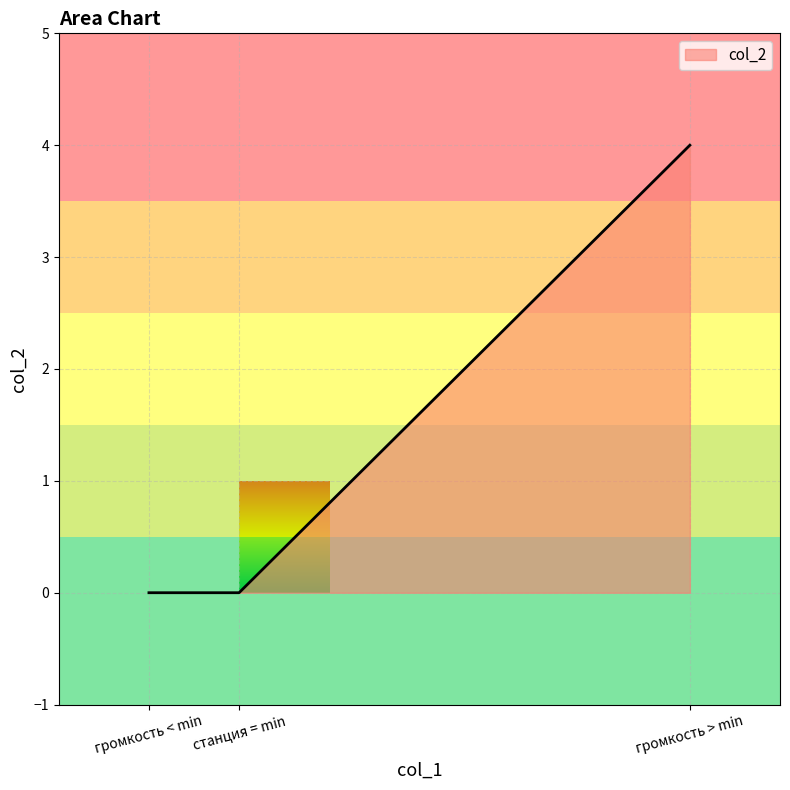

Count the number of categories in the chart.

3